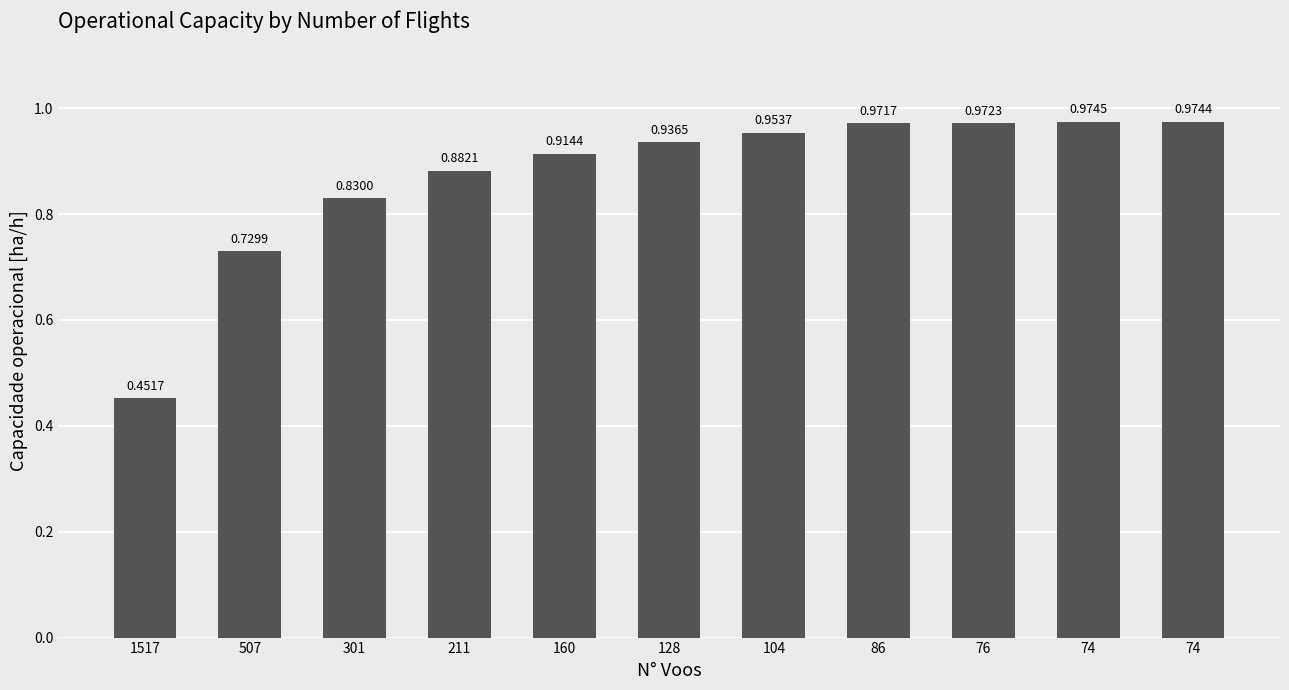

Which category has the lowest value across all series?

1517